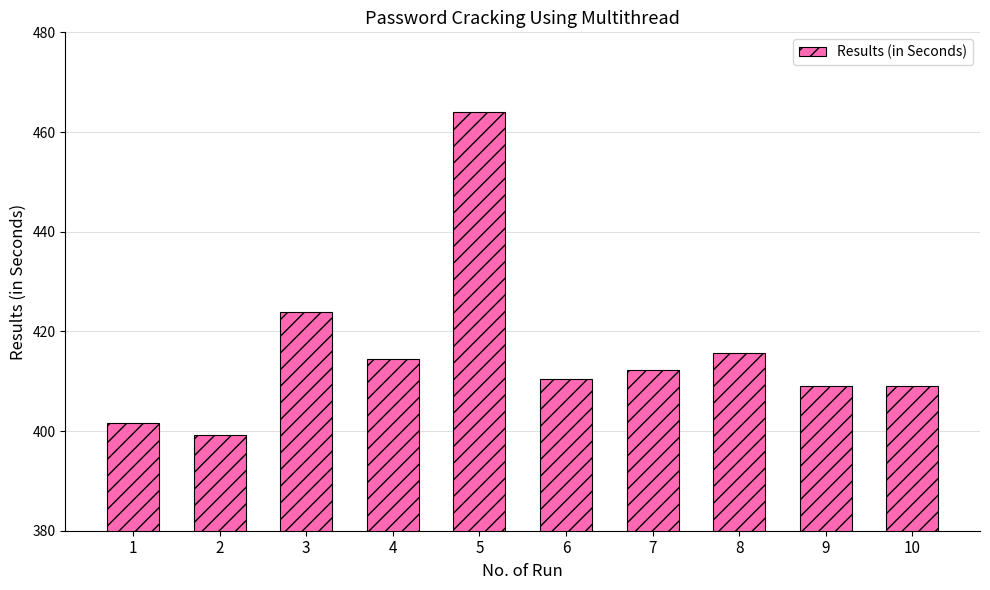

At which label does the data first exceed 412?

3